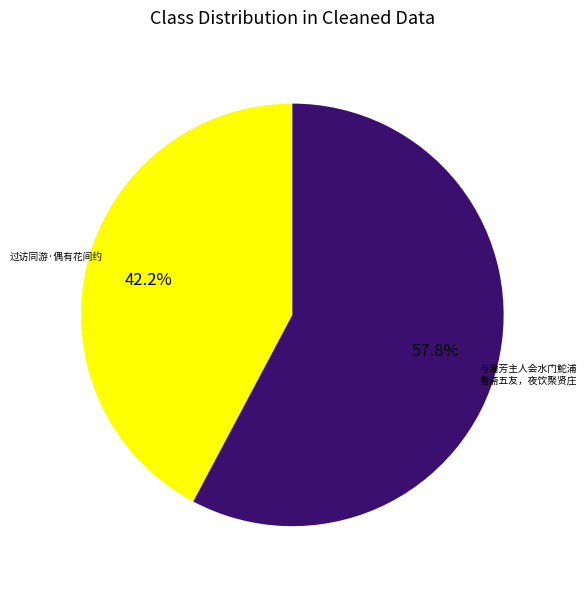

Is there a majority slice in this chart?

Yes